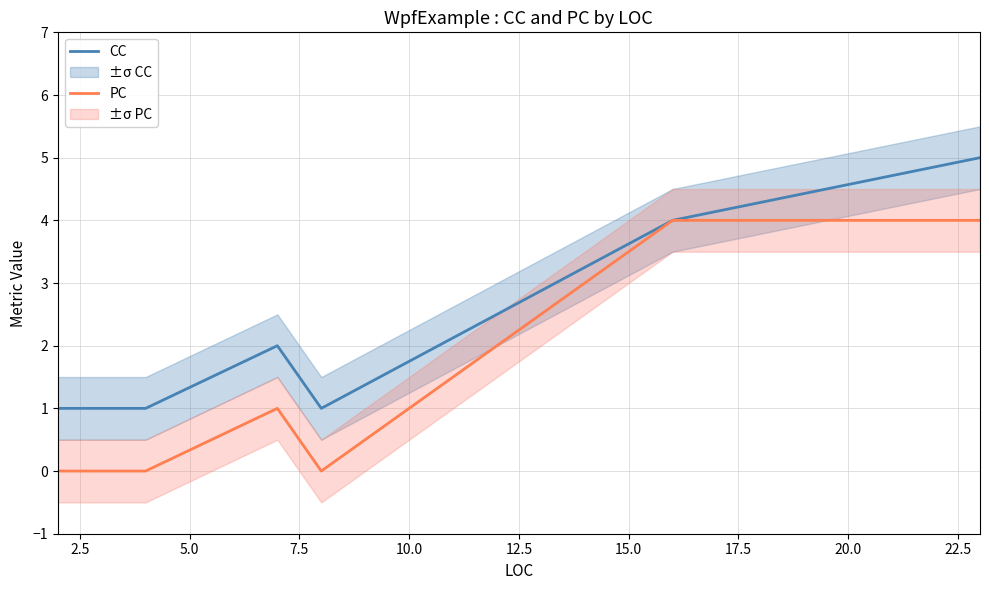

What is the highest value of the CC series?

5